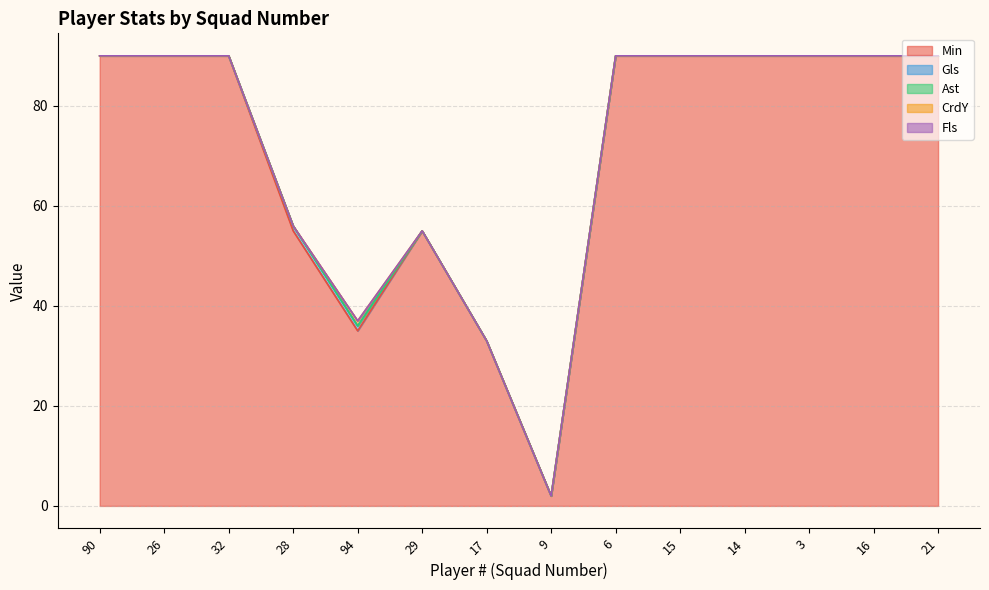

How many data points does each series have?

14